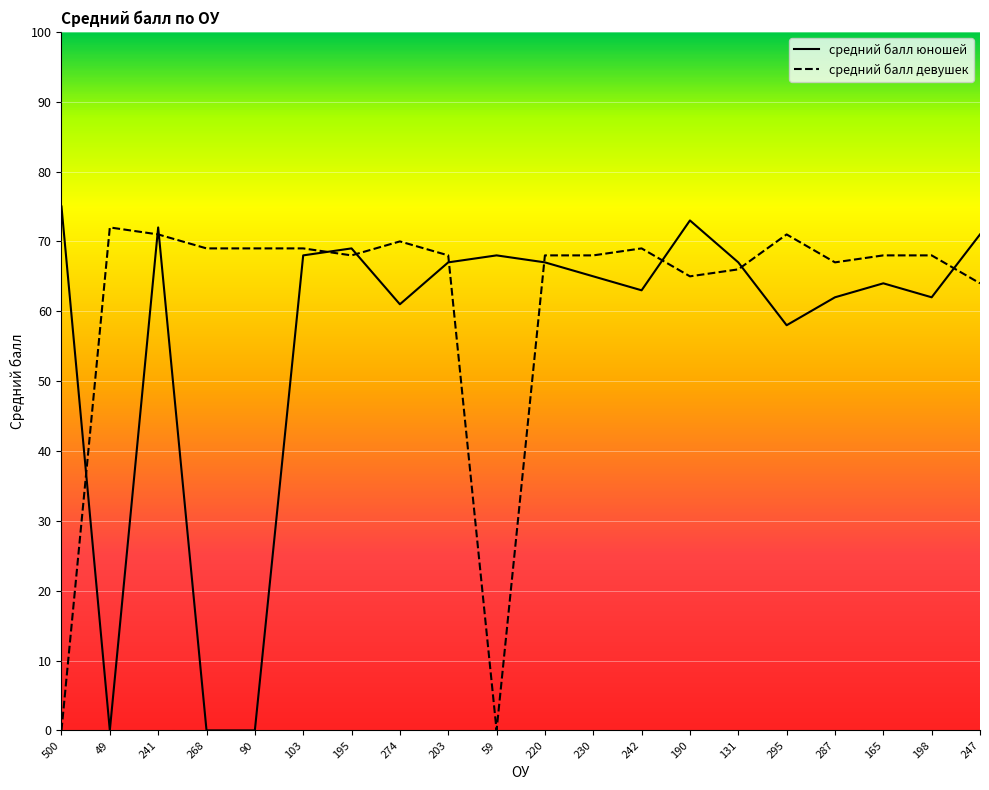

How many lines are shown in the chart?

2